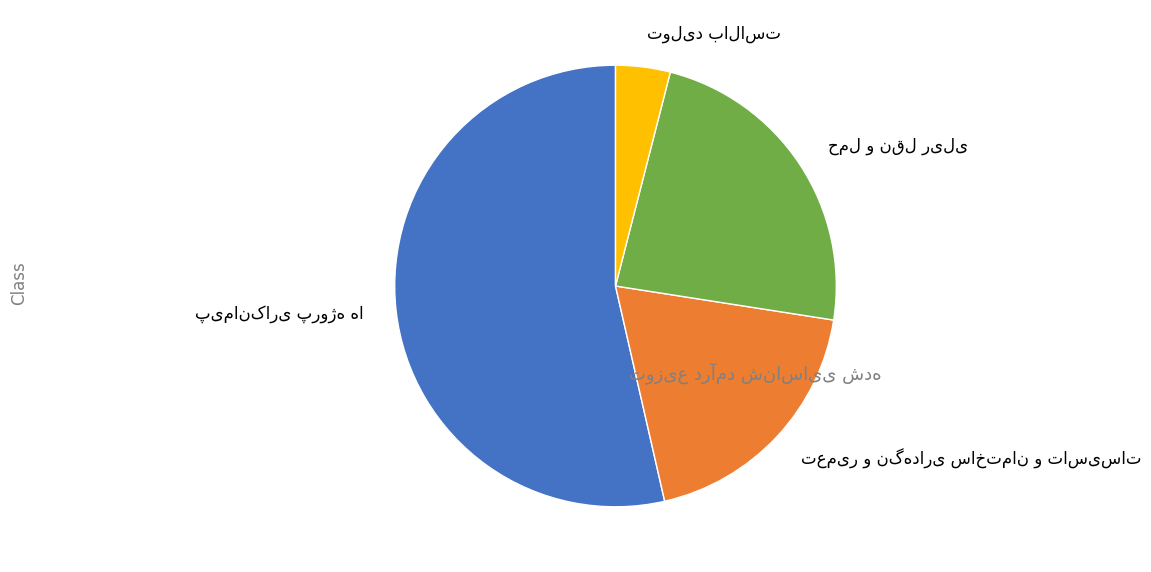

True or false: تعمیر و نگهداری ساختمان و تاسیسات accounts for 19% of the total.

True